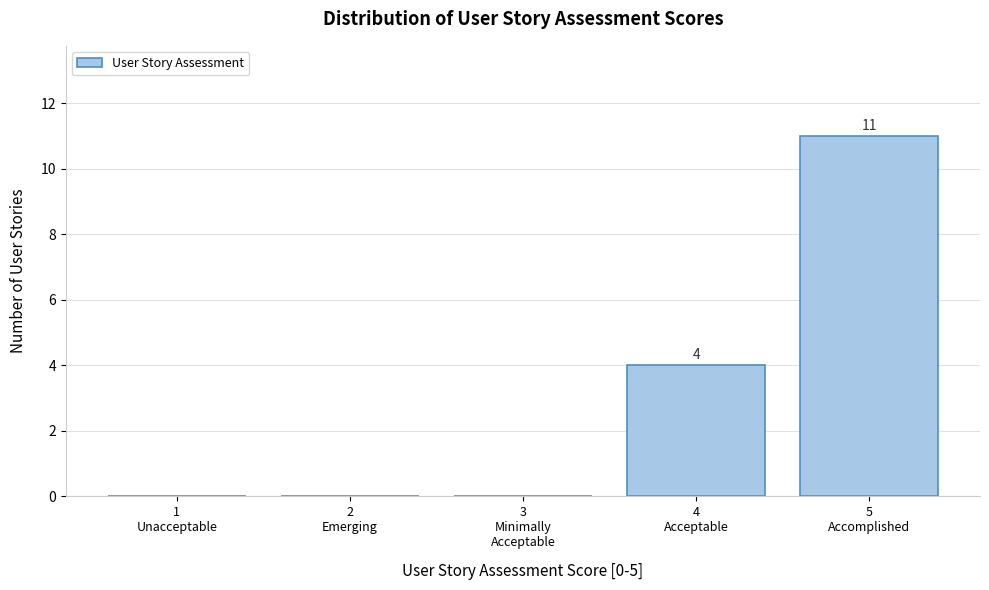

What is the sum of all values?

15